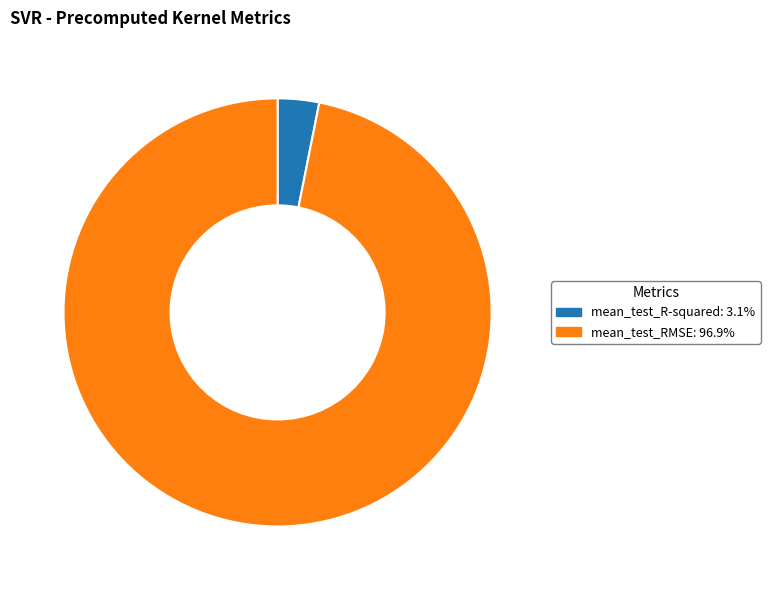

Rank the categories by value from highest to lowest.

mean_test_RMSE, mean_test_R-squared